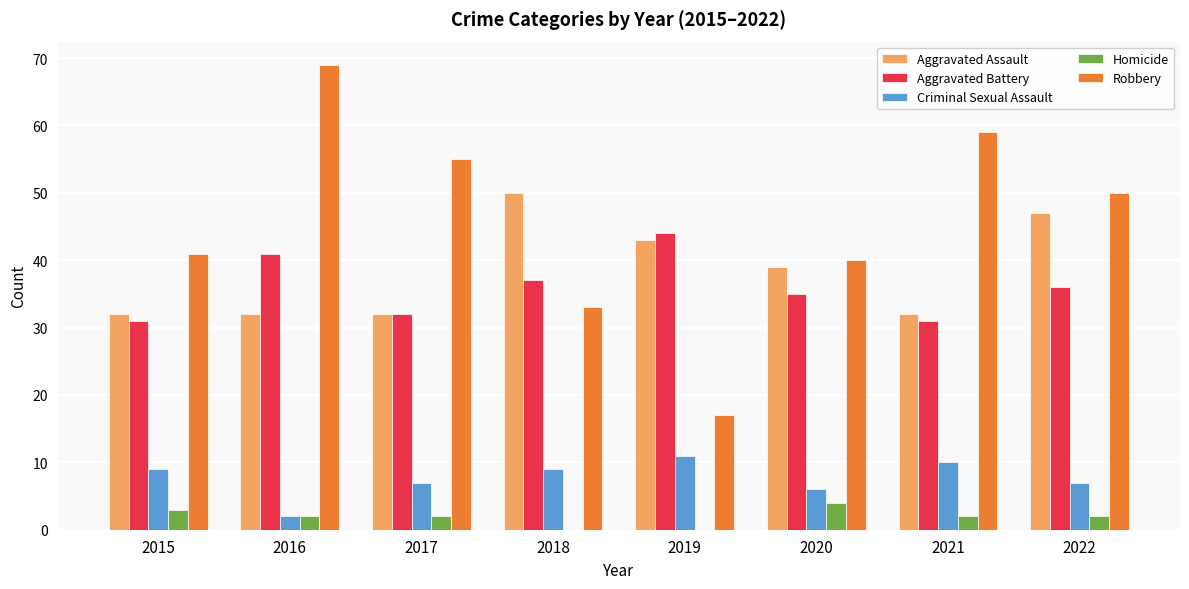

Where does the Robbery series first go above 50?

2016